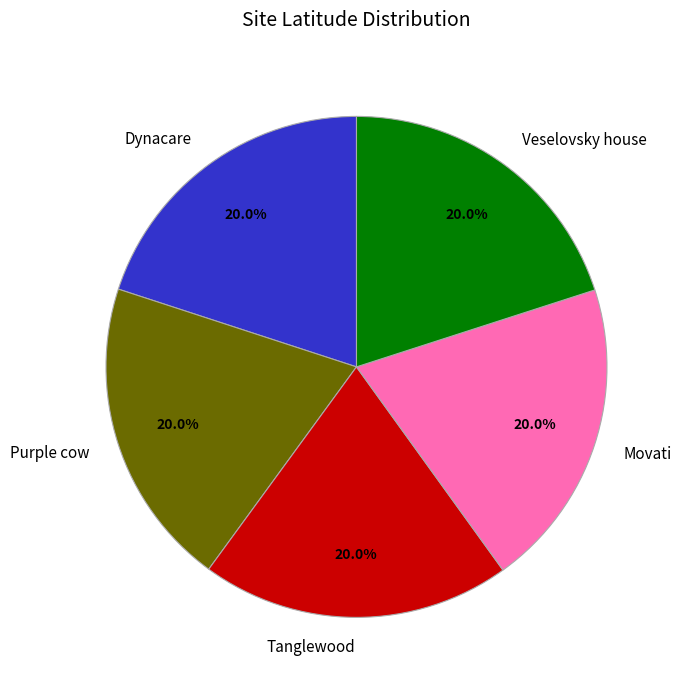

Does Tanglewood represent more than half of the total?

No